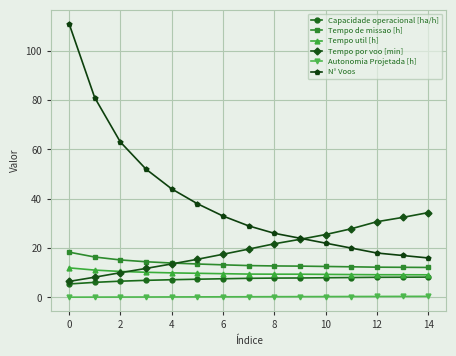

Rank the series by their maximum value, from lowest to highest.

Autonomia Projetada [h], Capacidade operacional [ha/h], Tempo util [h], Tempo de missao [h], Tempo por voo [min], N° Voos